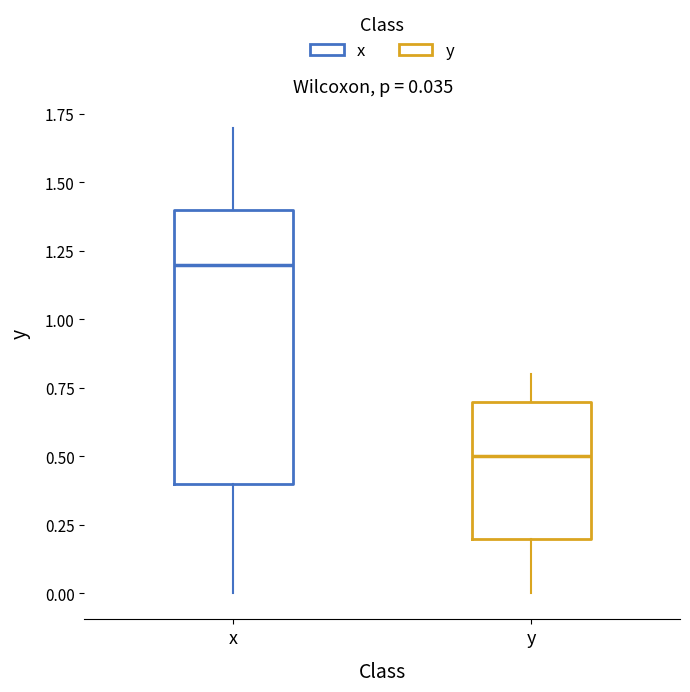

Which box's median line is the highest?

x